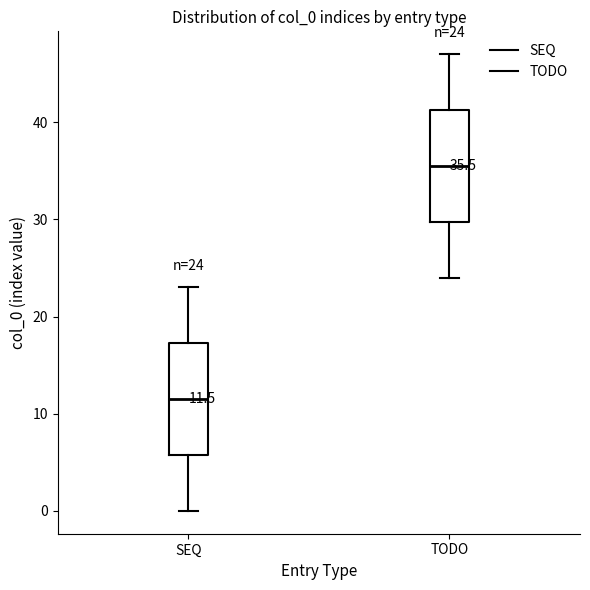

Which box has the lowest median line?

SEQ